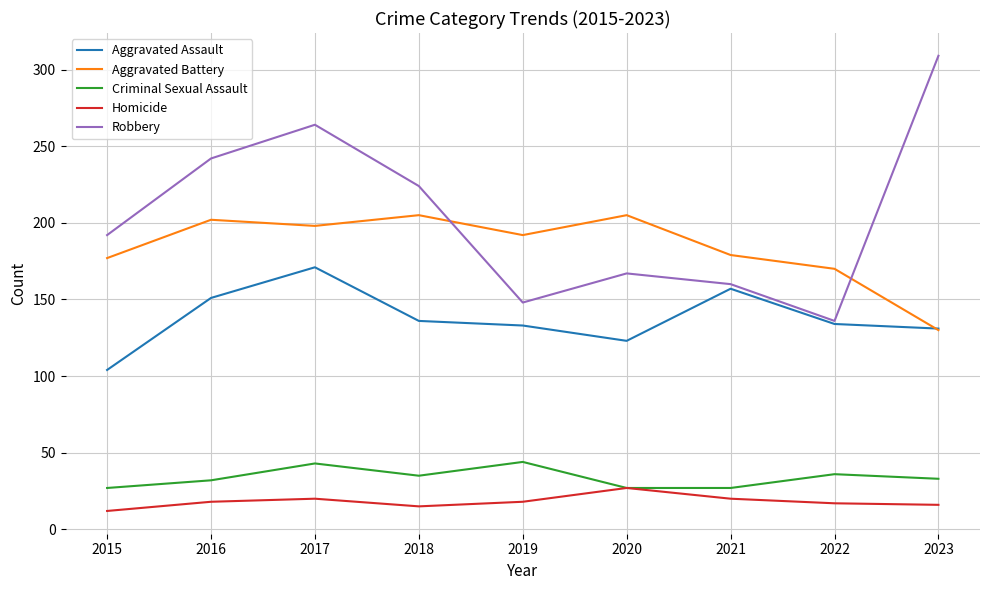

What is the greatest value displayed?

309